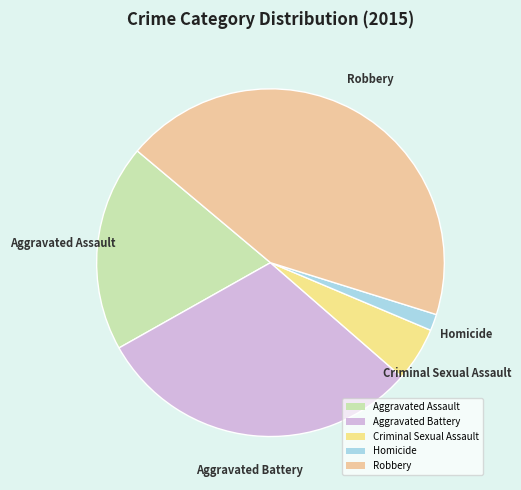

The Robbery slice represents 44% of the pie. True or false?

True